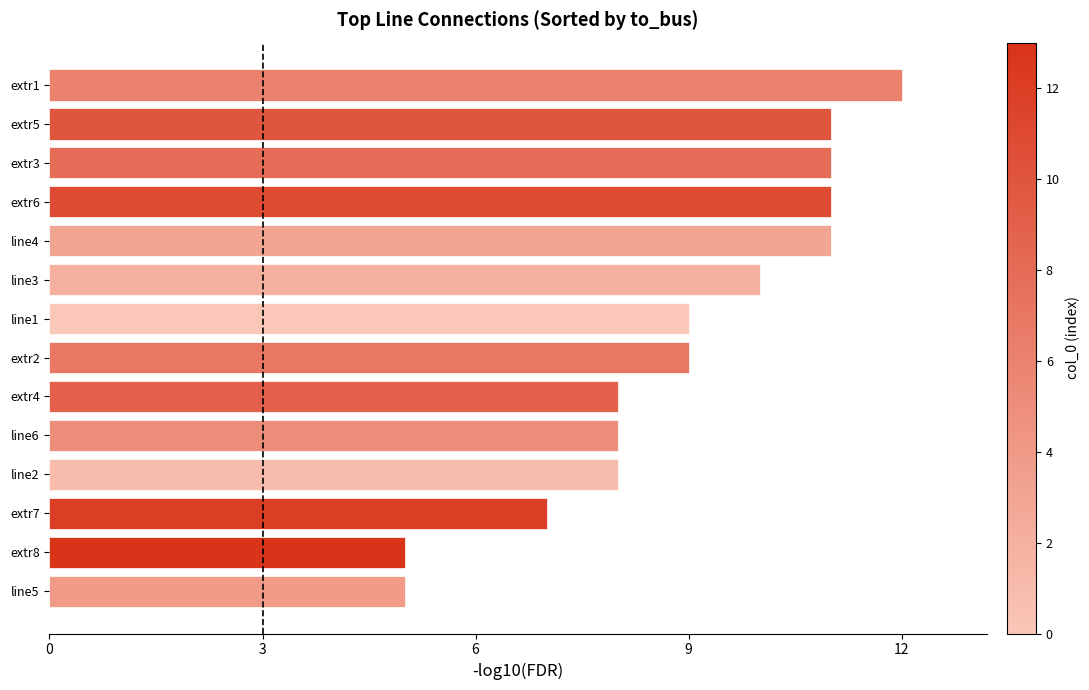

Count the values in the range 8 to 11.

10